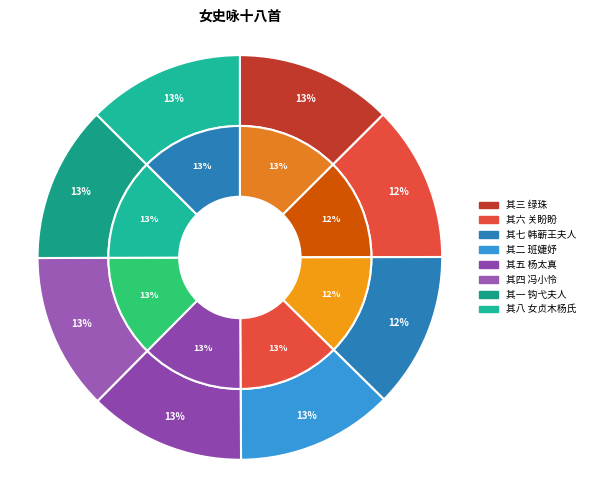

Do 其二 班婕妤 and 其一 钩弋夫人 together represent more than half of the pie?

No